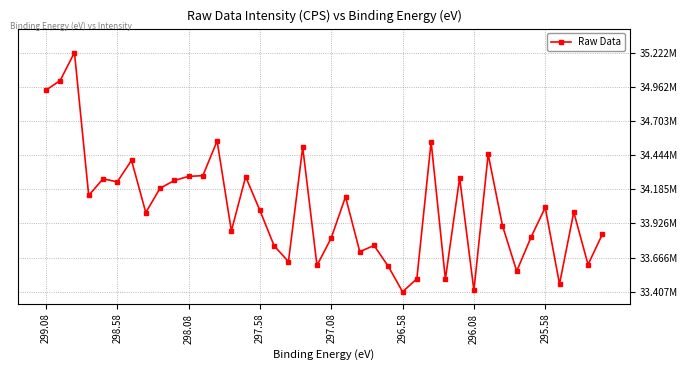

Does the chart have visible grid lines?

Yes